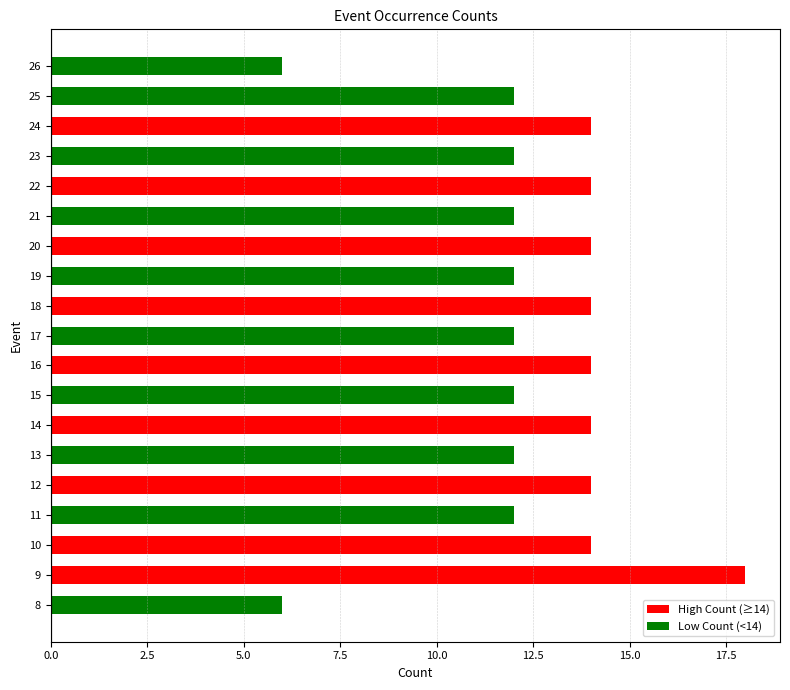

How many values in High Count (≥14) are above zero?

9